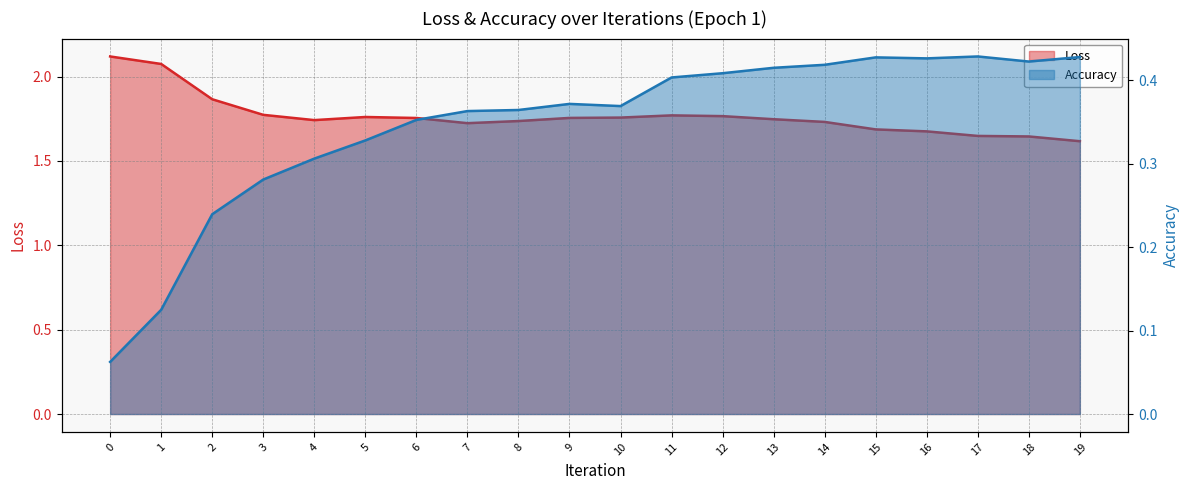

What is the difference between the maximum and minimum values in the Accuracy series?

0.4